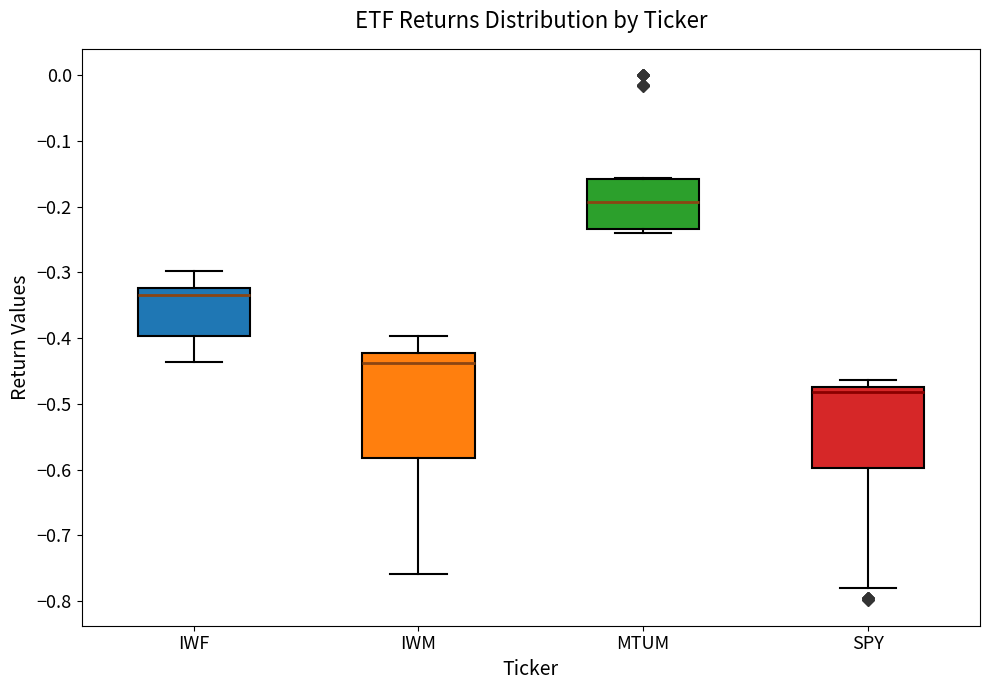

Where is the upper edge of the box for IWF on the y-axis? The values are not printed on the chart, so give them approximately, as read against the axis.

-0.32